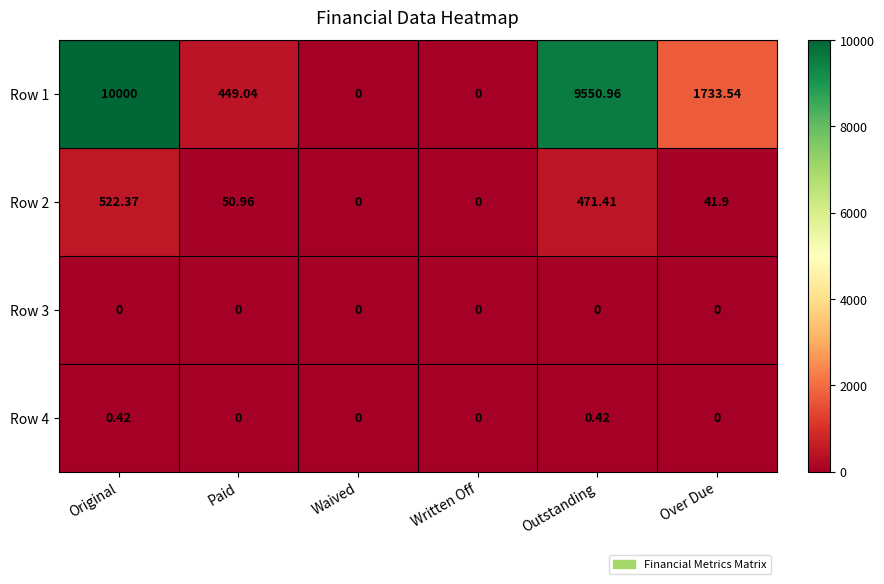

Count the number of data series in this chart.

4